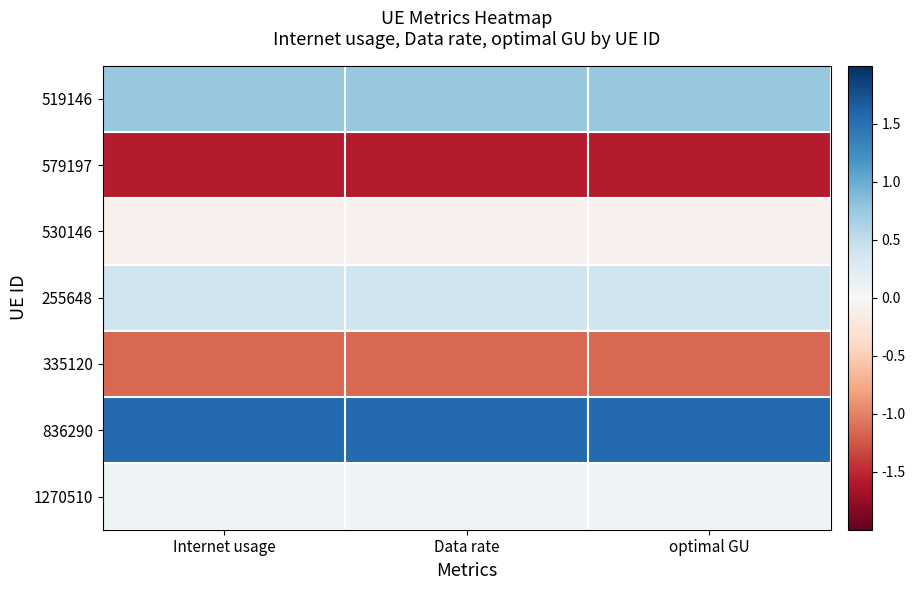

At which category is the sum across all series the highest?

Data rate